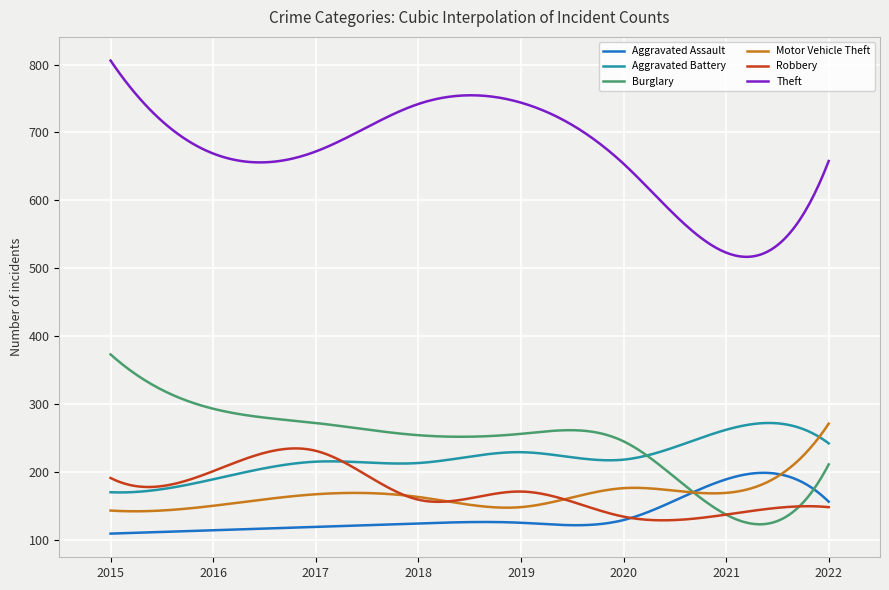

Which series has the widest spread of values?

Theft